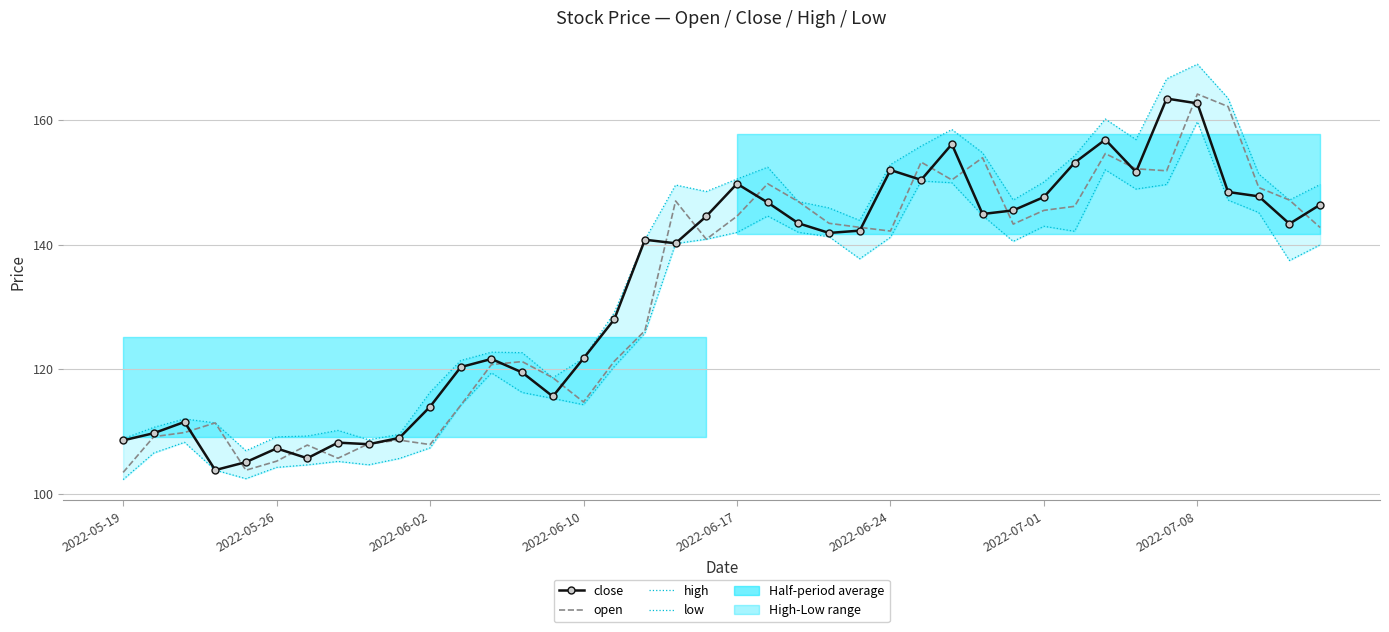

What is the difference between the highest and lowest values at 14?

3.3